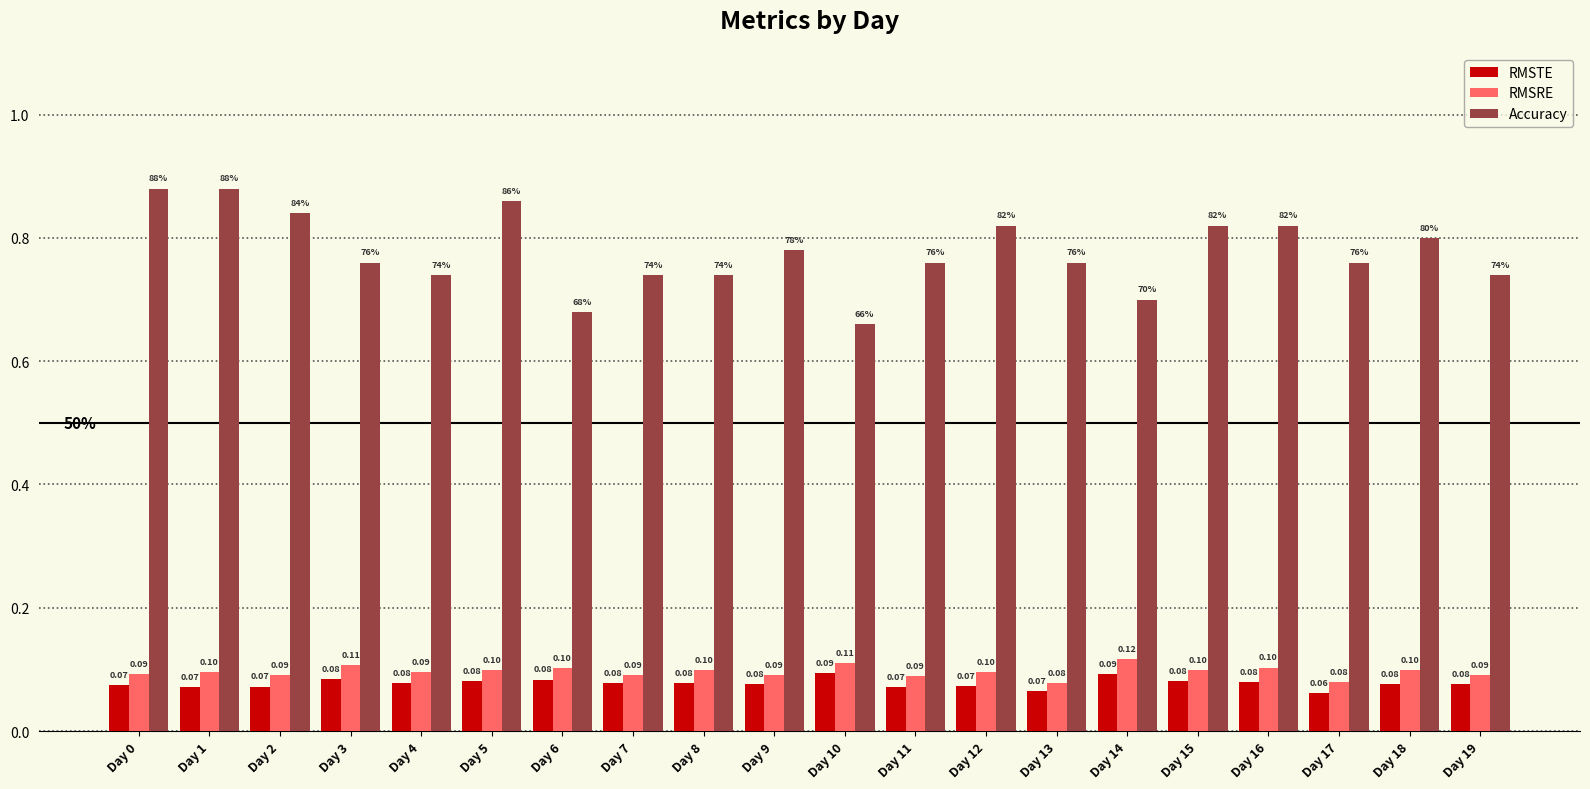

What is the spread (max minus min) of values at Day 14?

0.6